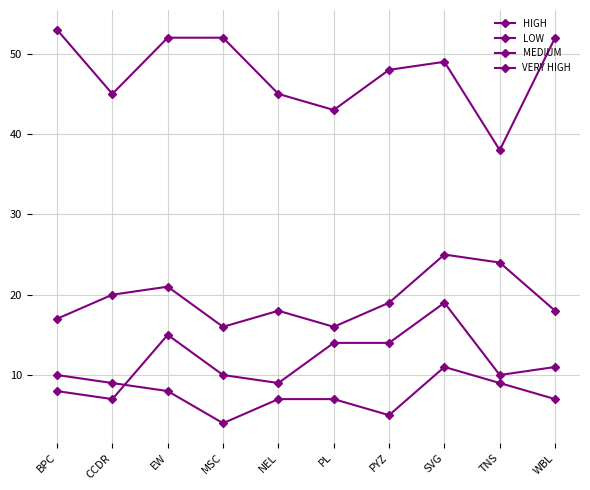

What is the label of the 8th point from the right?

EW